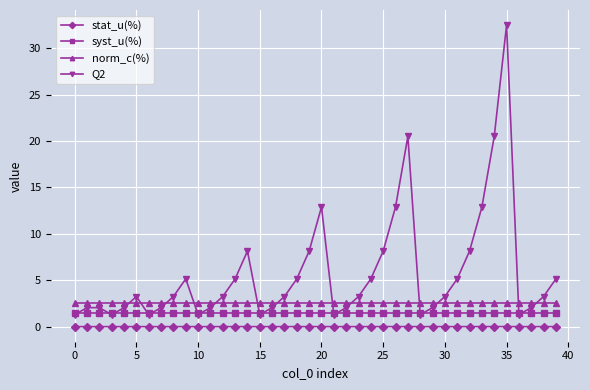

Rank the series by their average value, from highest to lowest.

Q2, norm_c(%), syst_u(%), stat_u(%)